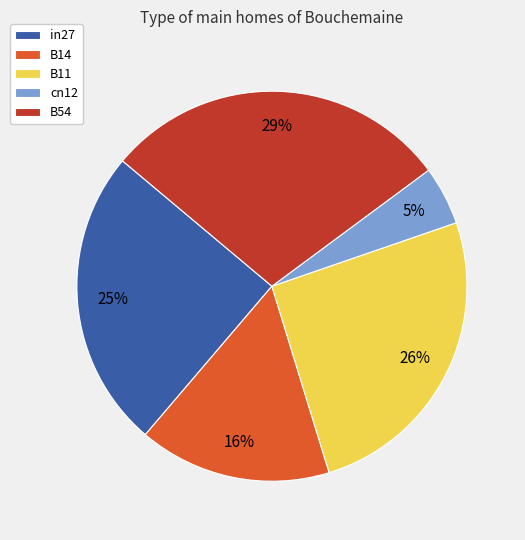

Do cn12 and B54 together represent more than half of the pie?

No